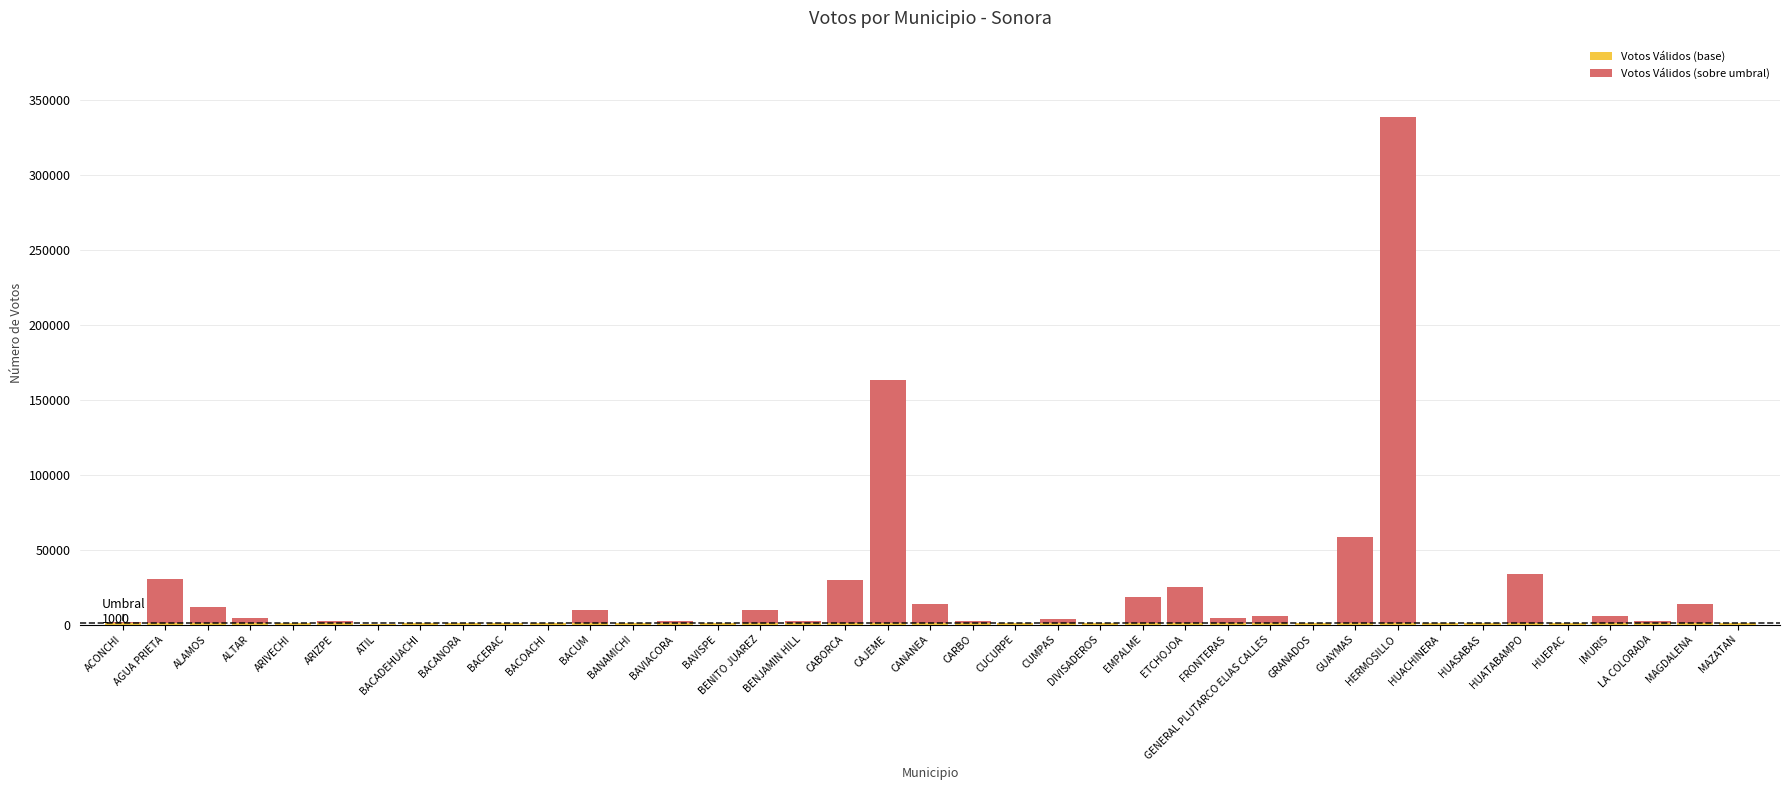

At which category is the sum across all series the highest?

HERMOSILLO